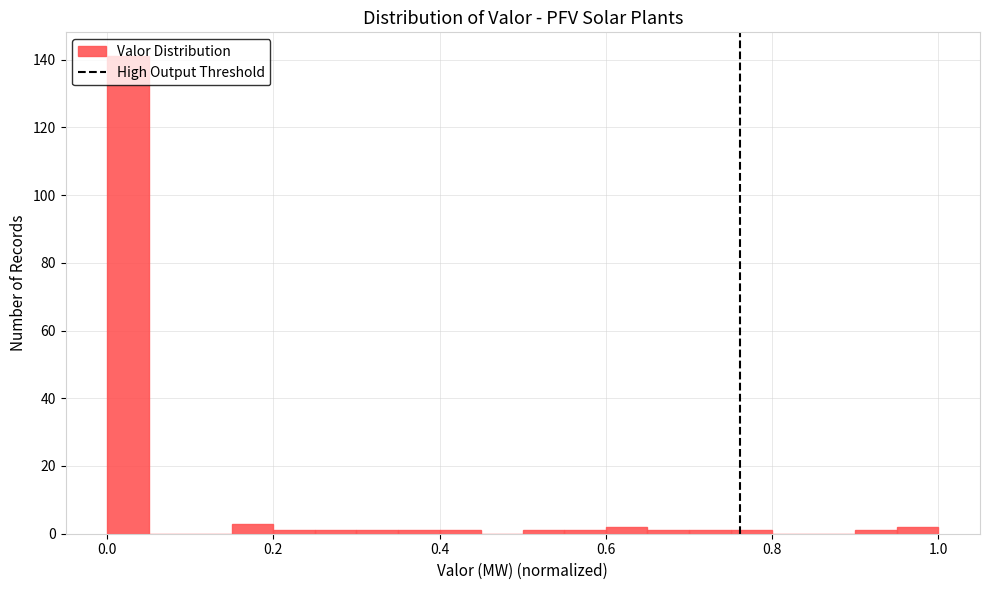

Around what value on the x-axis is the tallest bar? Give the approximate position of its centre, as read against the axis.

0.02